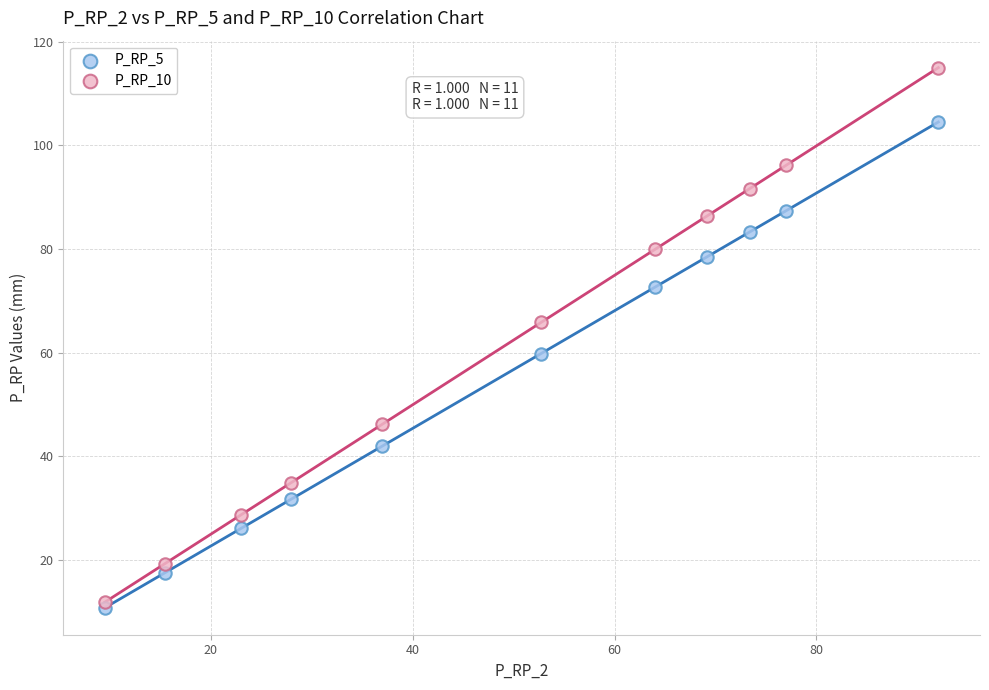

Across all series, what Y value is closest to 62?

59.8